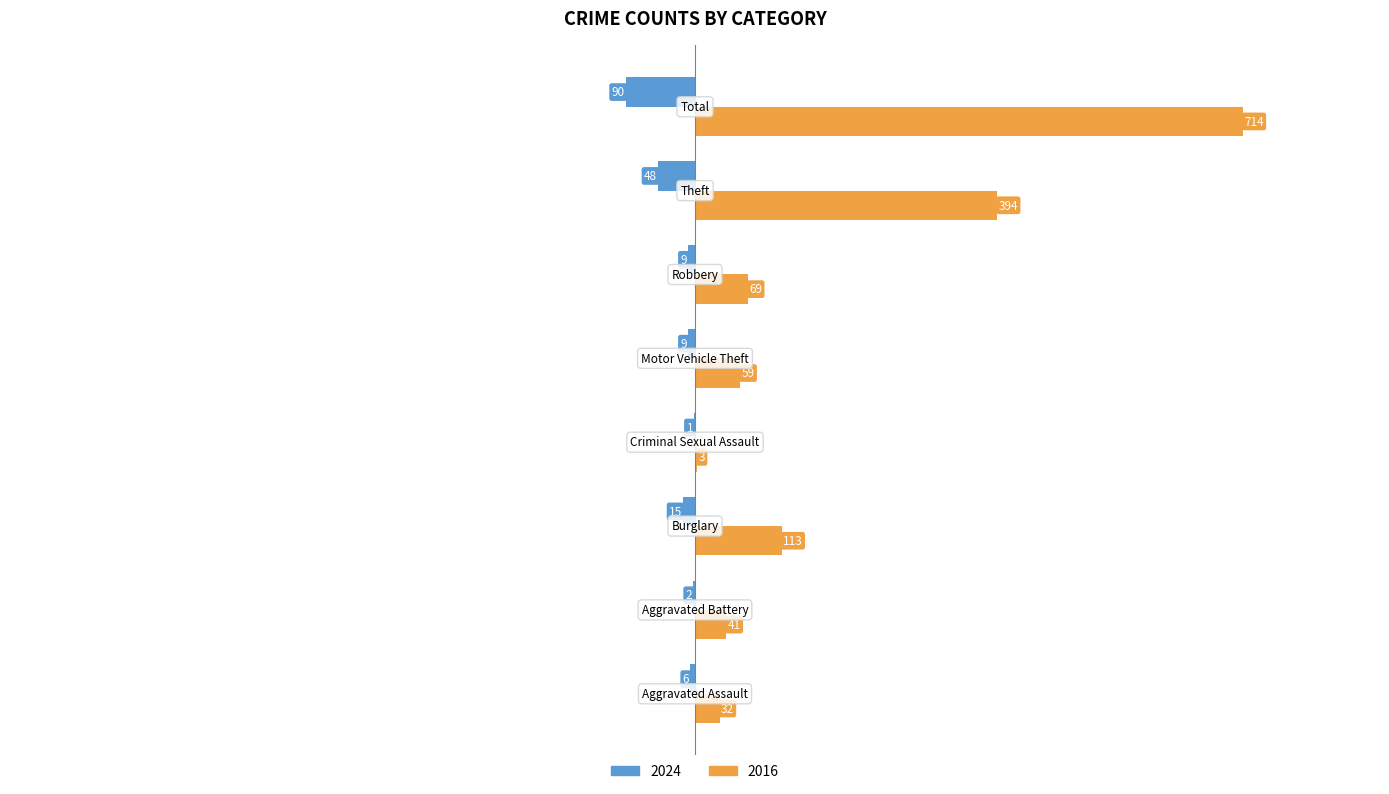

What are all the series names shown in the legend?

2024, 2016